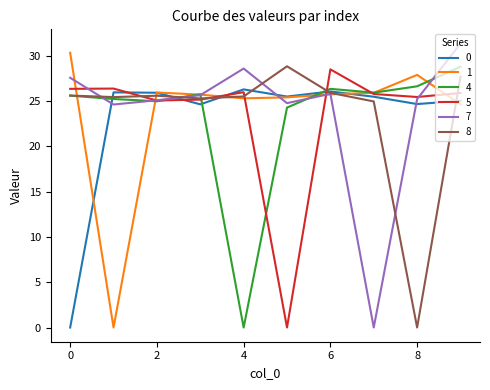

What is the maximum value shown in the chart?

31.3